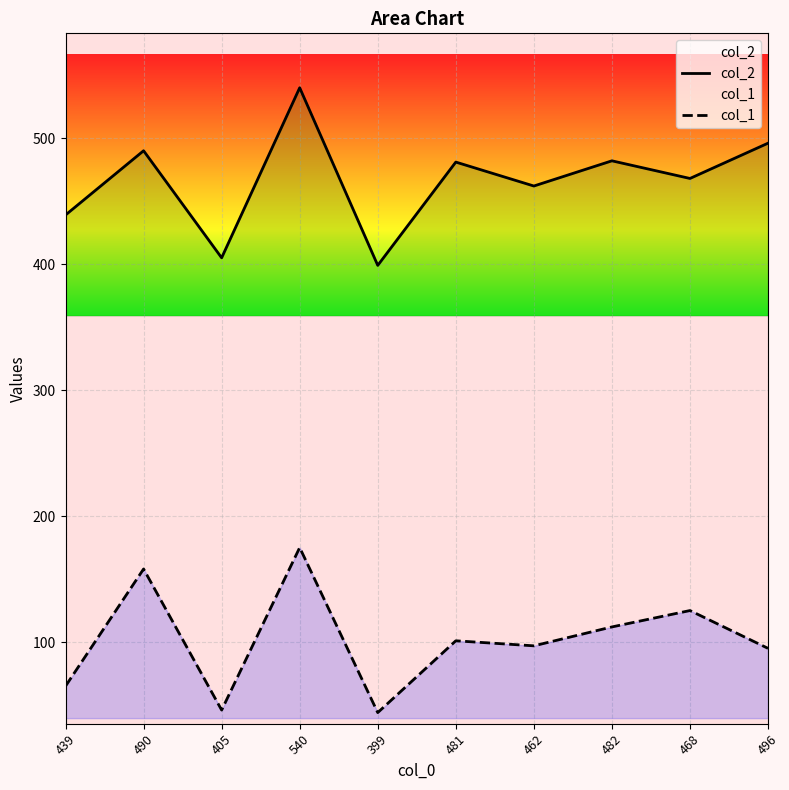

How many data points in col_1 are less than 101?

5